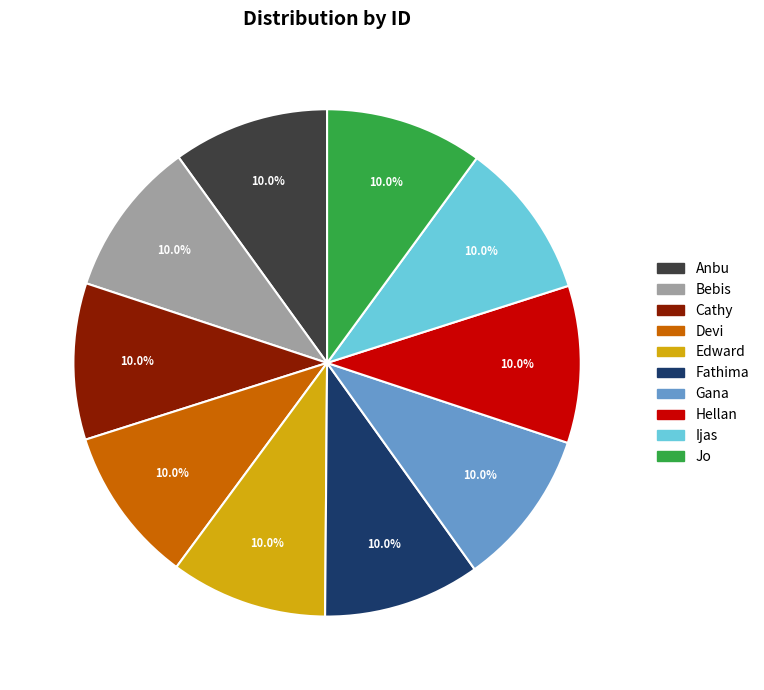

Approximately how many times larger is the value at Ijas compared to Hellan?

1.0